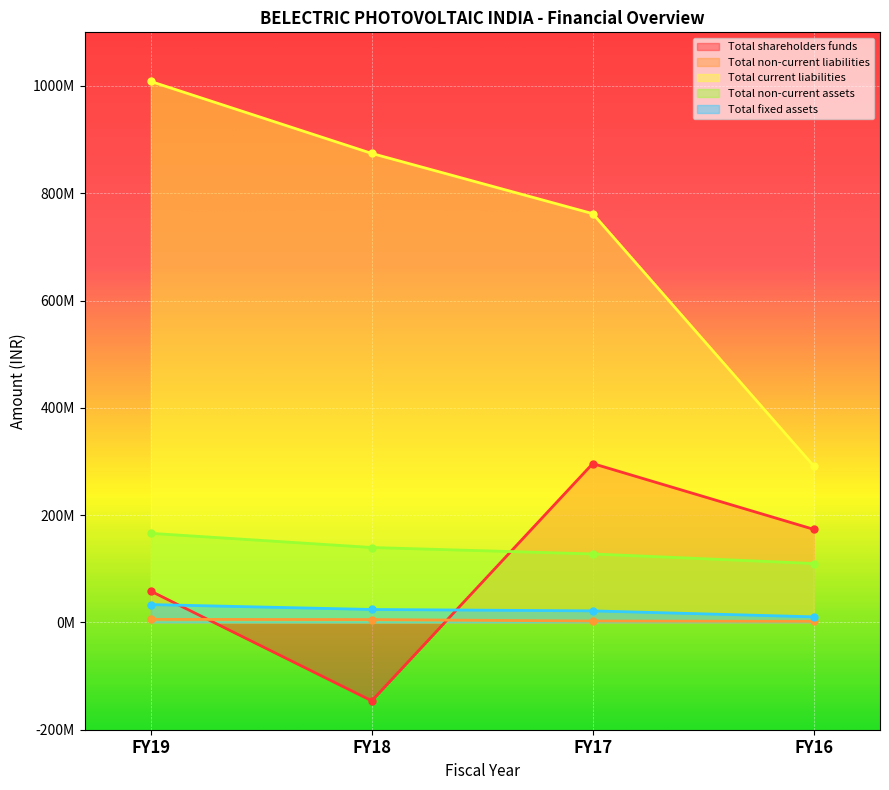

After their last crossing, which series has the higher values: Total non-current assets or Total shareholders funds?

Total shareholders funds